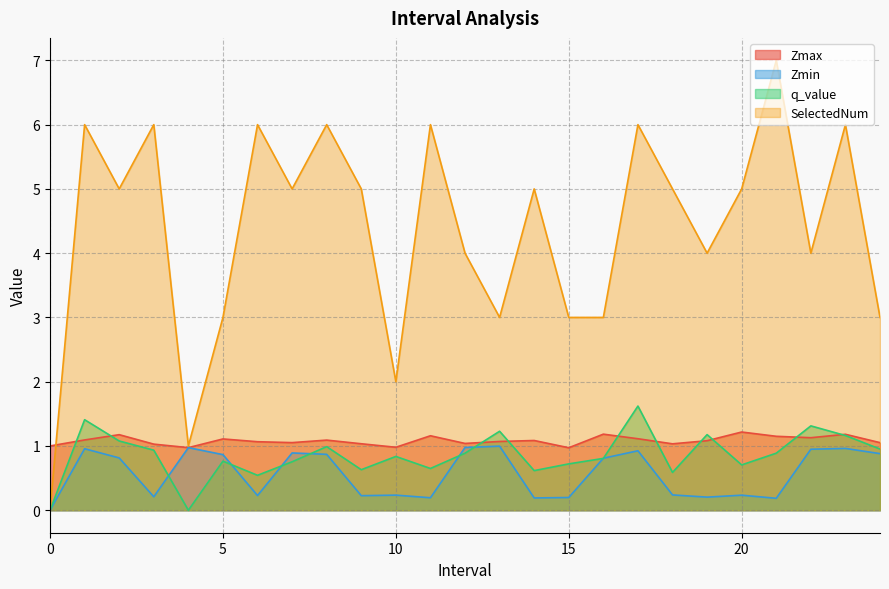

True or false: Zmax and Zmin cross at least once.

False